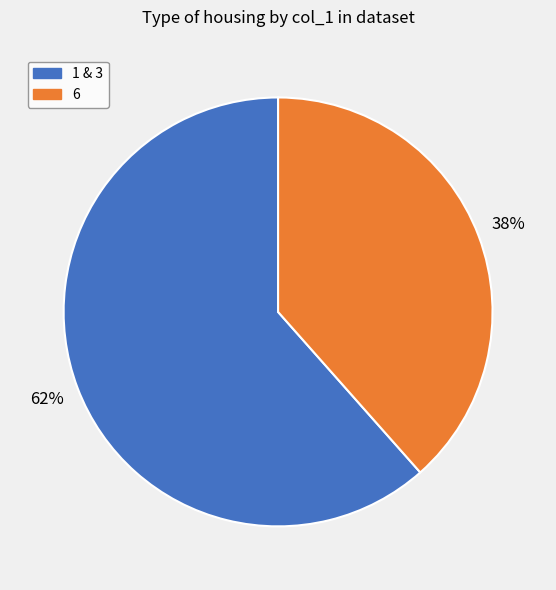

To the nearest percent, what is the average slice percentage?

50%